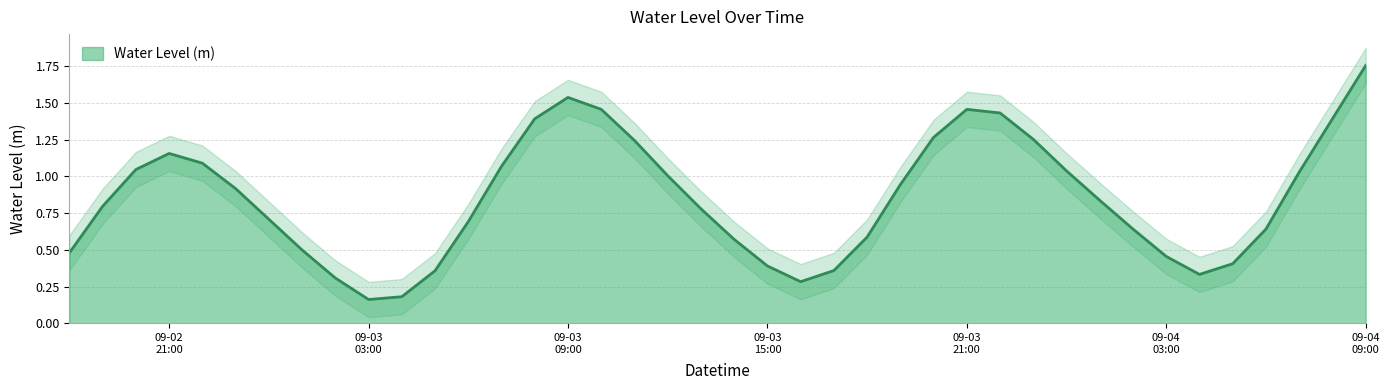

List the labels in order of value, smallest first.

2024-09-03 03:00:00, 2024-09-03 04:00:00, 2024-09-03 16:00:00, 2024-09-03 02:00:00, 2024-09-04 04:00:00, 2024-09-03 05:00:00, 2024-09-03 17:00:00, 2024-09-03 15:00:00, 2024-09-04 05:00:00, 2024-09-04 03:00:00, 2024-09-02 18:00:00, 2024-09-03 01:00:00, 2024-09-03 14:00:00, 2024-09-03 18:00:00, 2024-09-04 02:00:00, 2024-09-04 06:00:00, 2024-09-03 06:00:00, 2024-09-03 00:00:00, 2024-09-03 13:00:00, 2024-09-02 19:00:00, 2024-09-04 01:00:00, 2024-09-02 23:00:00, 2024-09-03 19:00:00, 2024-09-03 12:00:00, 2024-09-04 07:00:00, 2024-09-04 00:00:00, 2024-09-02 20:00:00, 2024-09-03 07:00:00, 2024-09-02 22:00:00, 2024-09-02 21:00:00, 2024-09-03 11:00:00, 2024-09-03 23:00:00, 2024-09-03 20:00:00, 2024-09-04 08:00:00, 2024-09-03 08:00:00, 2024-09-03 22:00:00, 2024-09-03 21:00:00, 2024-09-03 10:00:00, 2024-09-03 09:00:00, 2024-09-04 09:00:00